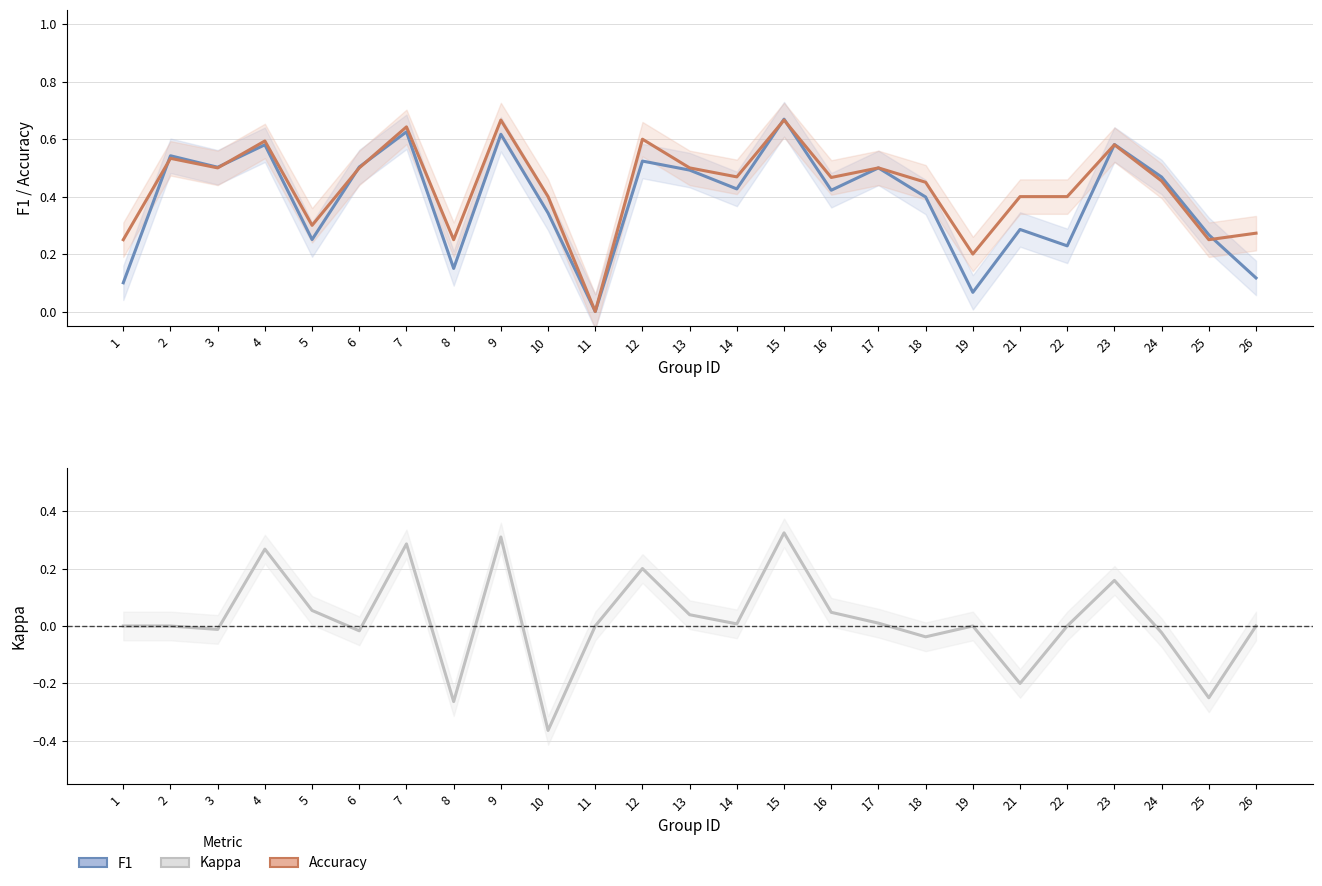

Read the f1 value at 1.

0.1